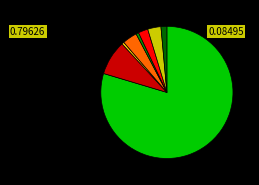

Is there any slice that represents more than half of the pie?

Yes